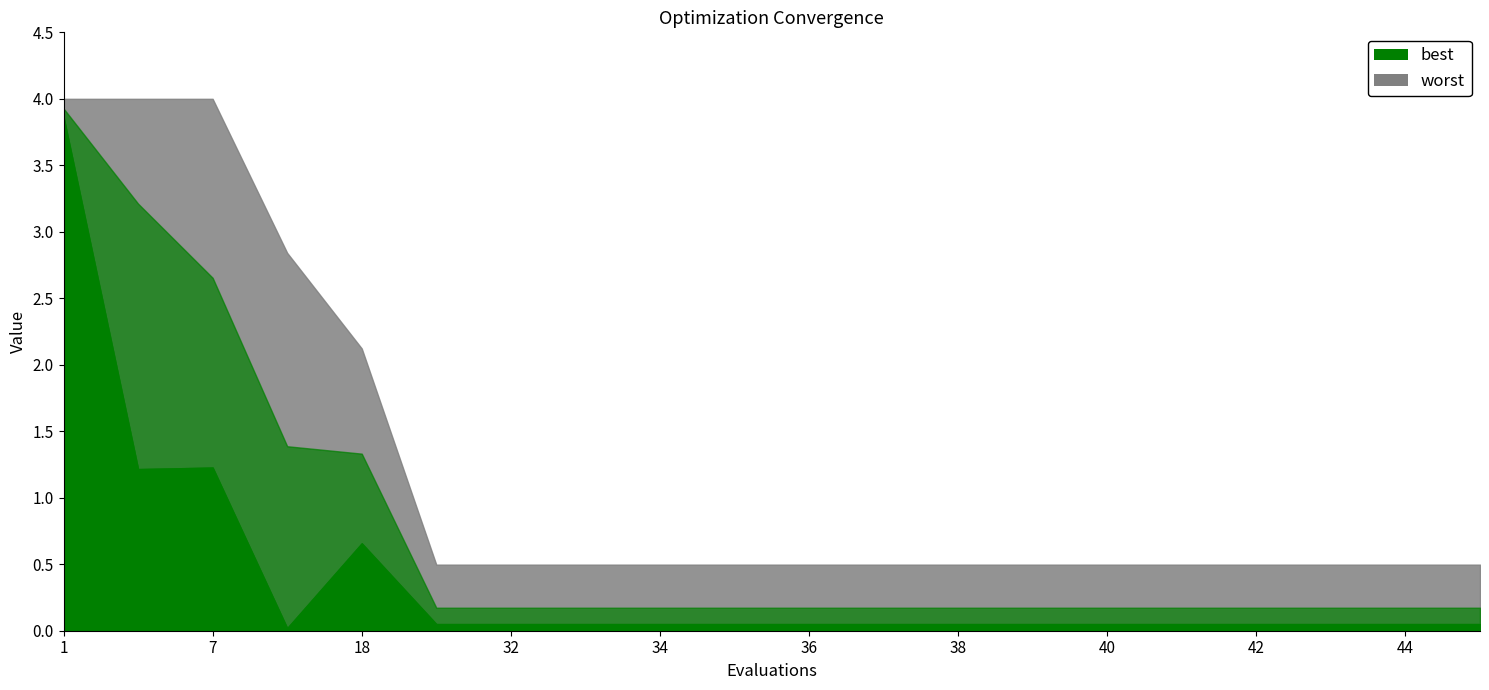

What is the lowest value of the worst series?

0.5